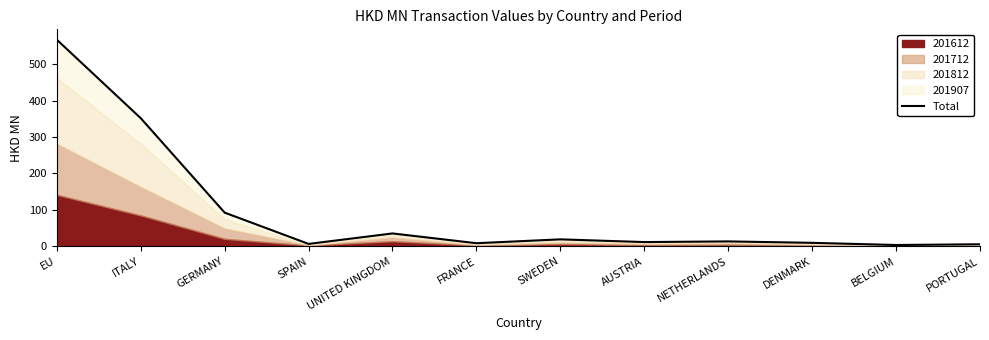

True or false: the data shows 5.2 at FRANCE.

False